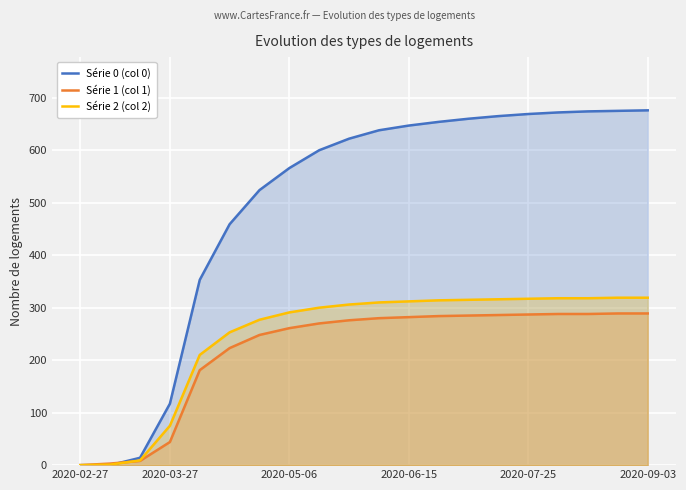

True or false: Série 1 (col 1) has more than 1 points higher than both neighbors.

False